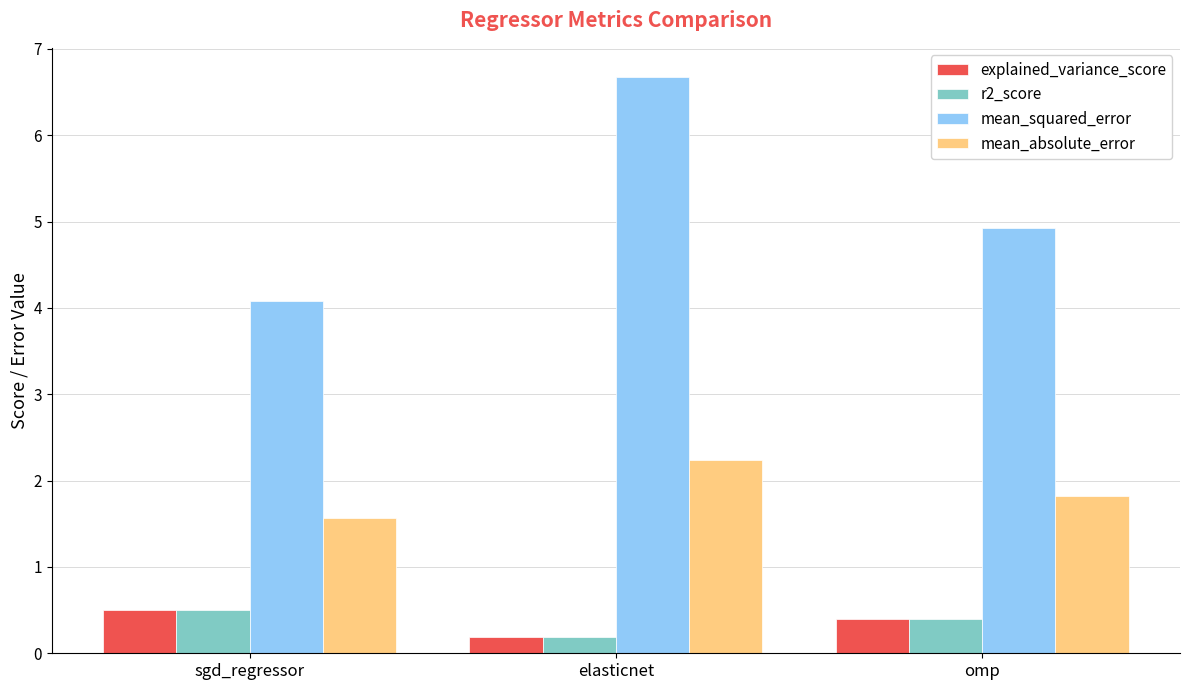

What is the difference between the maximum and minimum values in the explained_variance_score series?

0.3